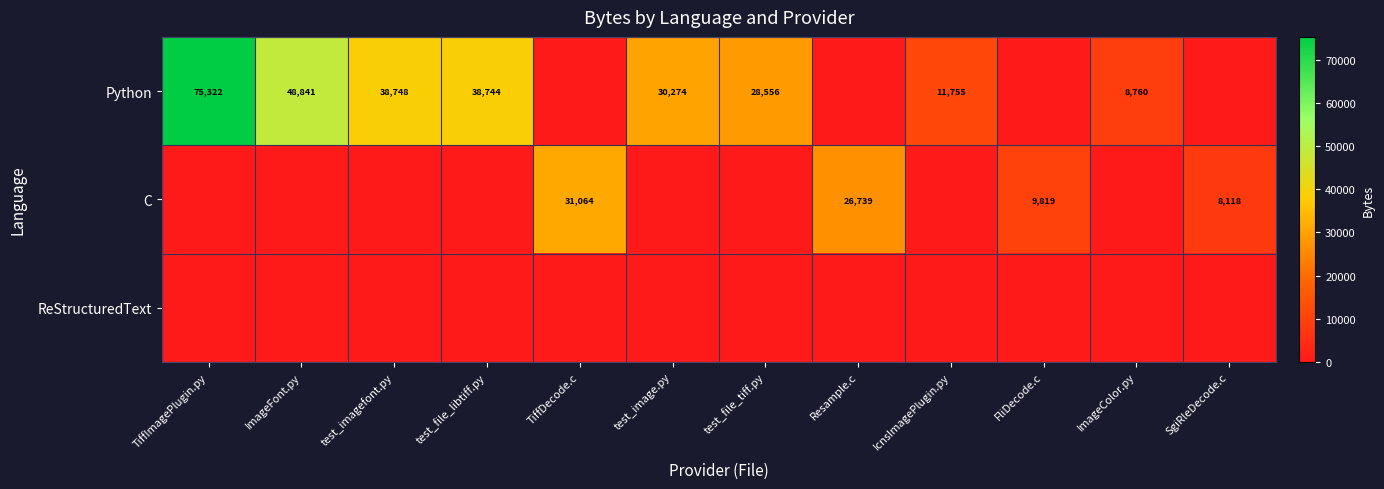

How many categories are shown in the chart?

12